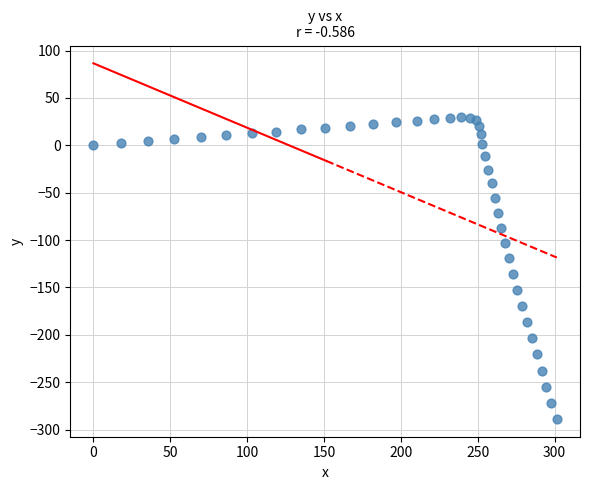

What is the range of X values (max minus min)?

301.4